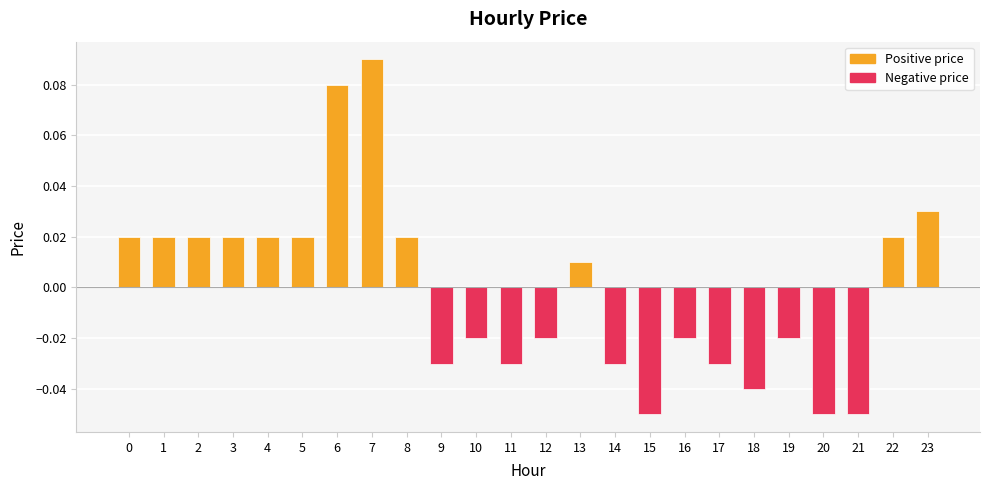

Which category has the highest value across all series?

7